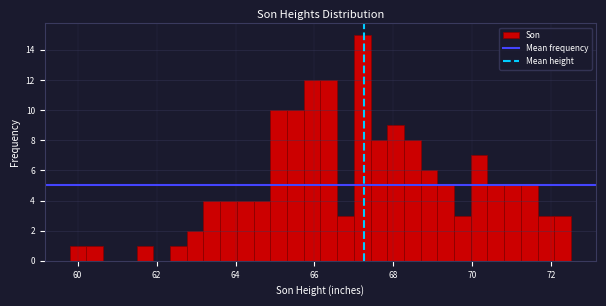

Around what value on the x-axis is the tallest bar? Give the approximate position of its centre, as read against the axis.

67.2